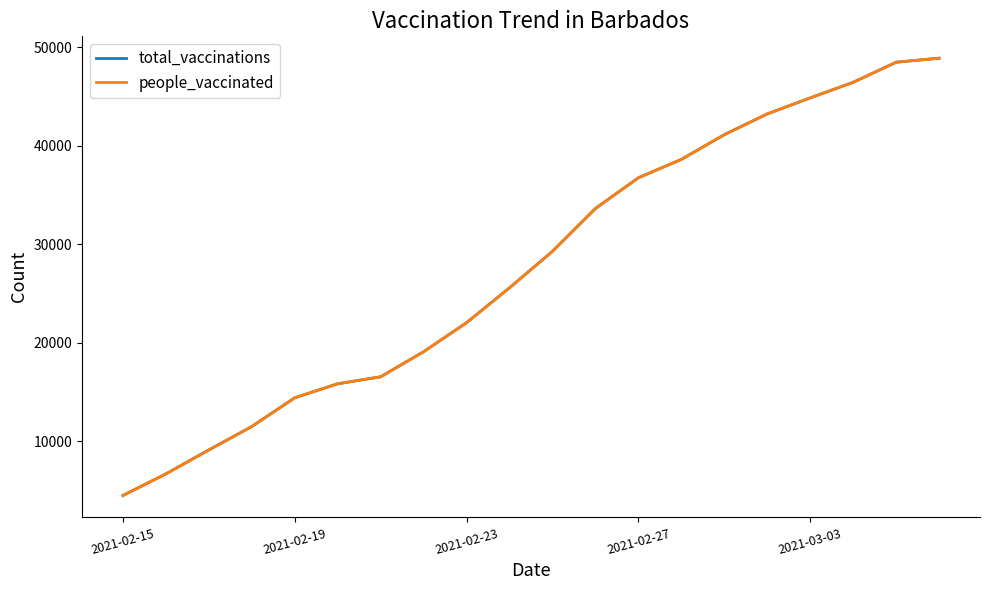

True or false: total_vaccinations and people_vaccinated cross at least once.

False